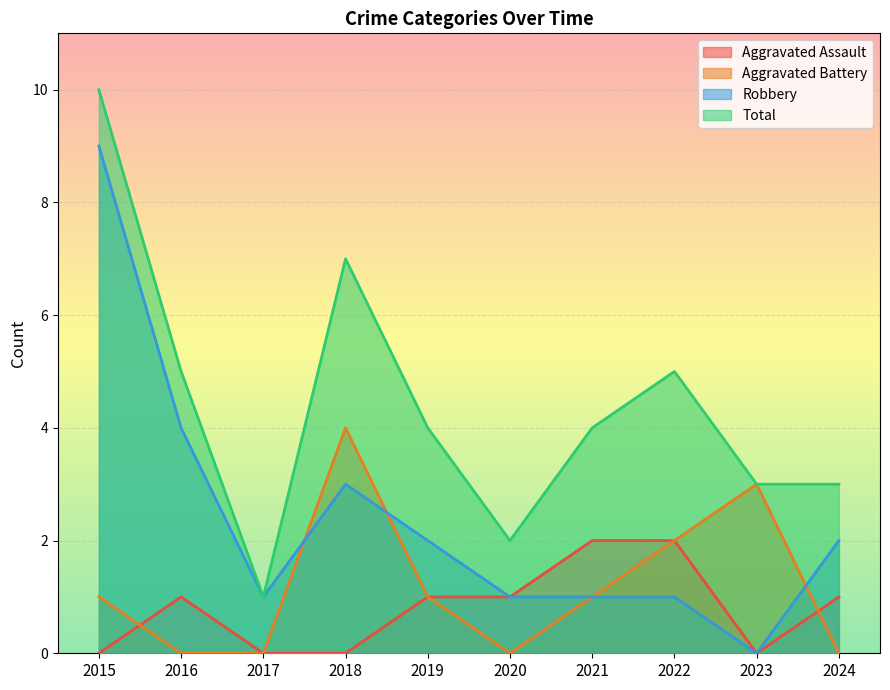

At which category does Aggravated Battery reach its first local valley?

2020